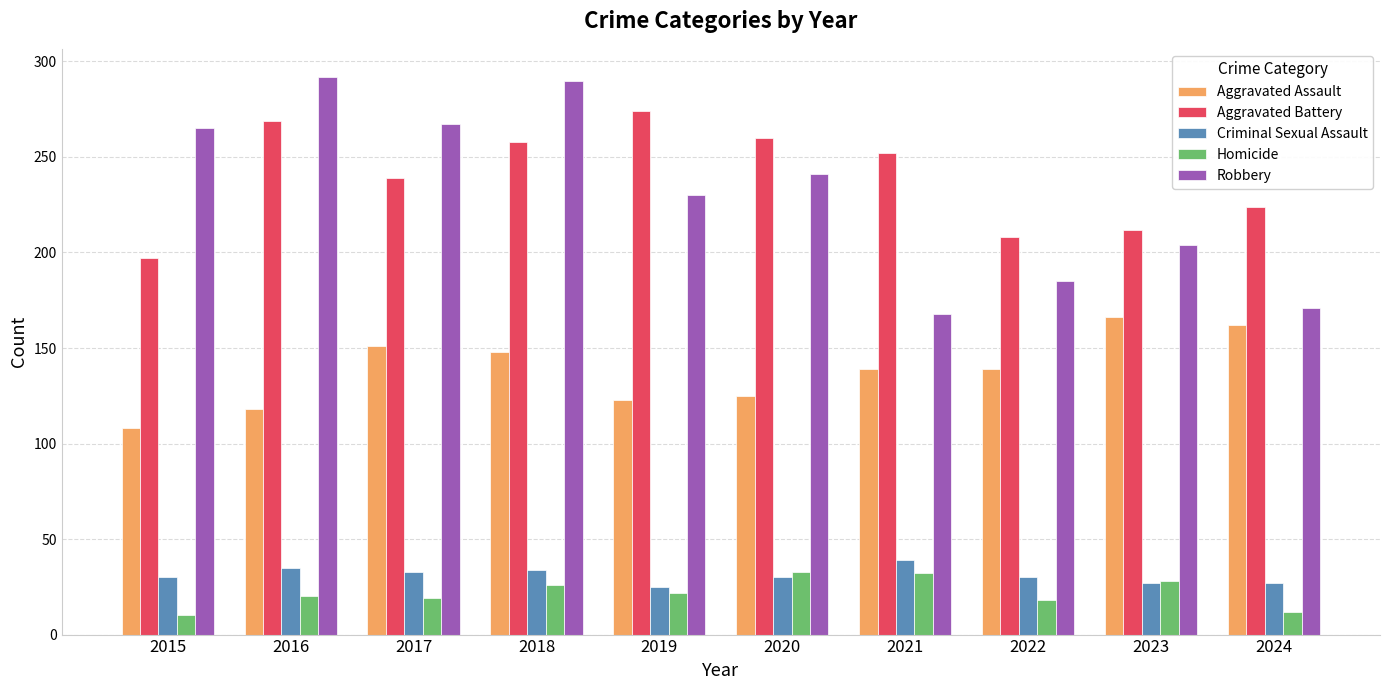

How many distinct data groups are displayed?

5